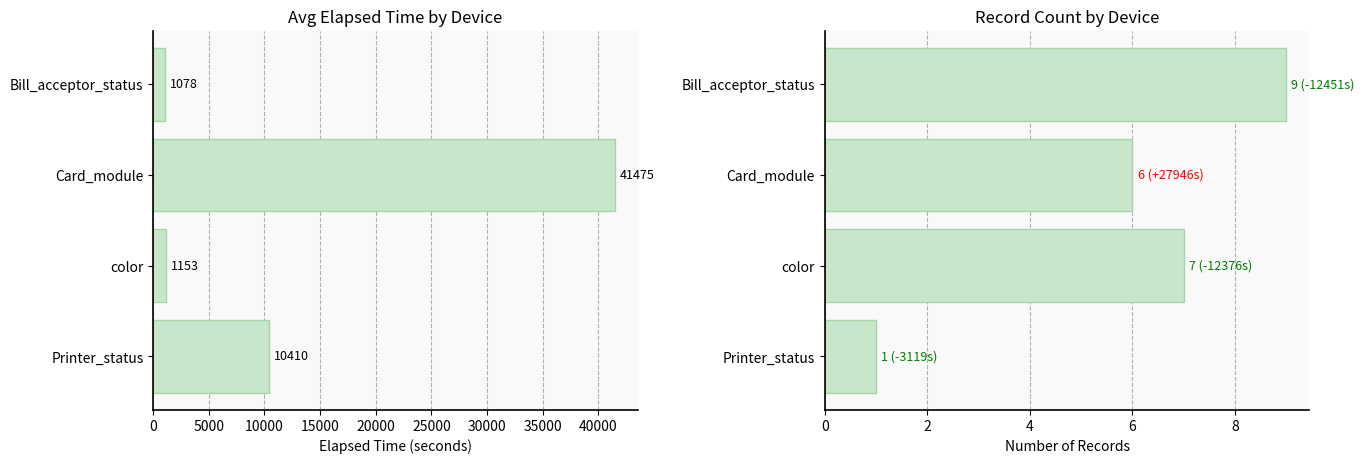

At how many categories does at least one series exceed 5822?

2